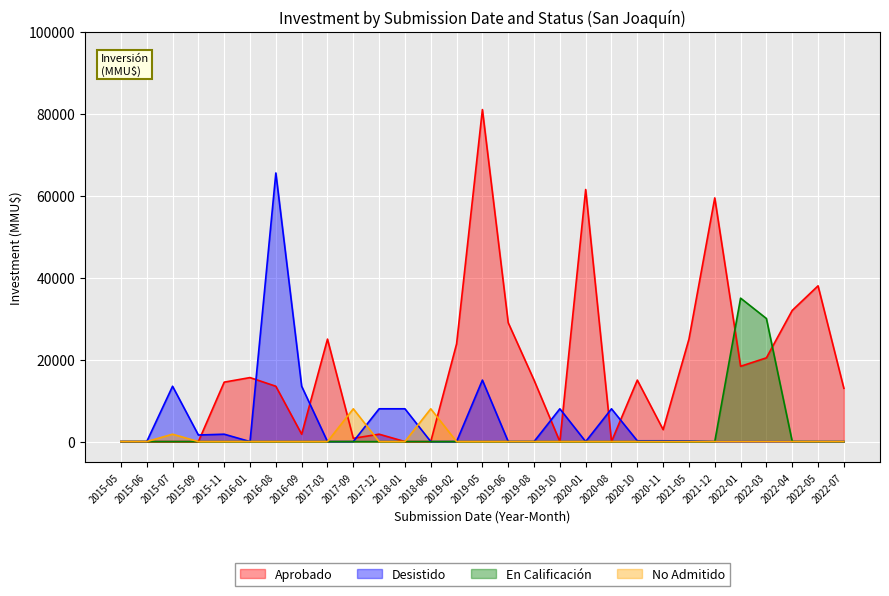

What position from the right is 2015-09?

26